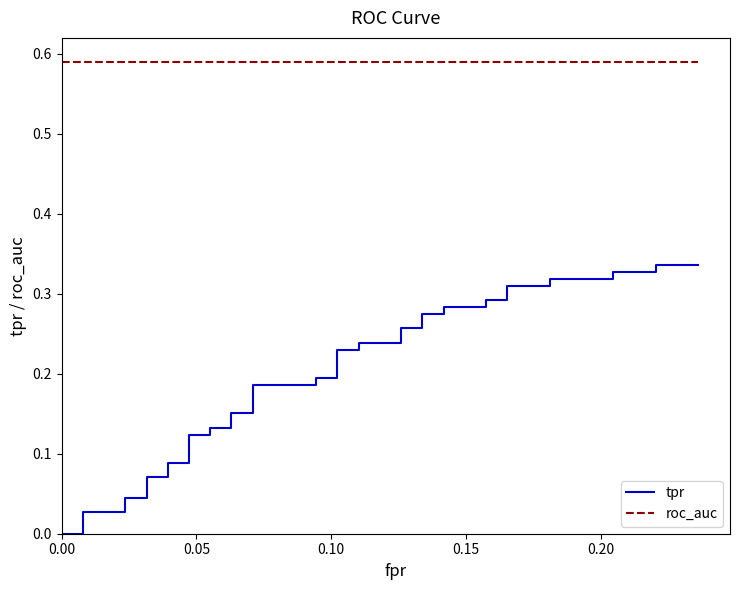

What is the lowest value of the roc_auc series?

0.6